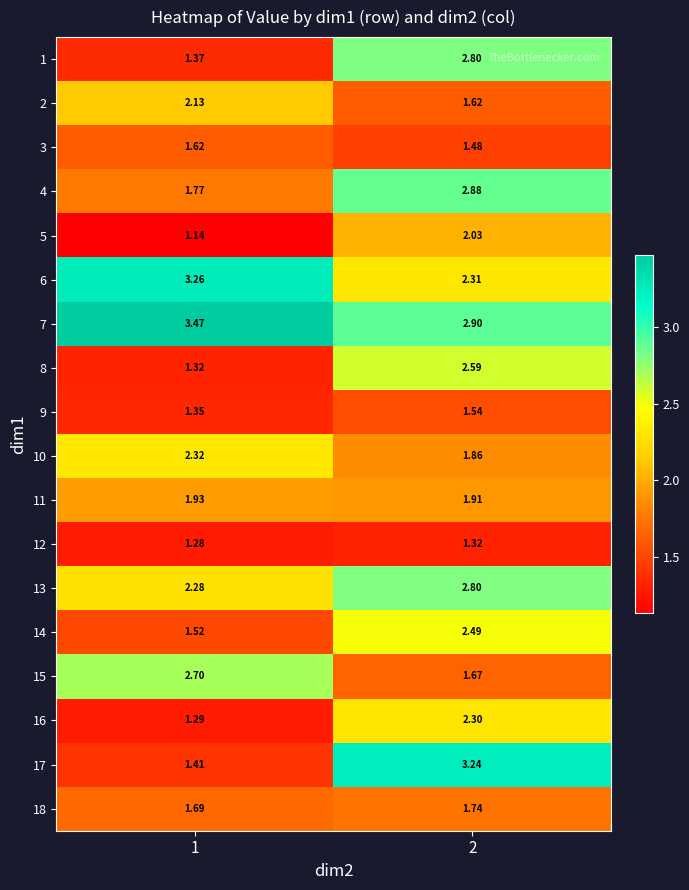

Count the number of data series in this chart.

18